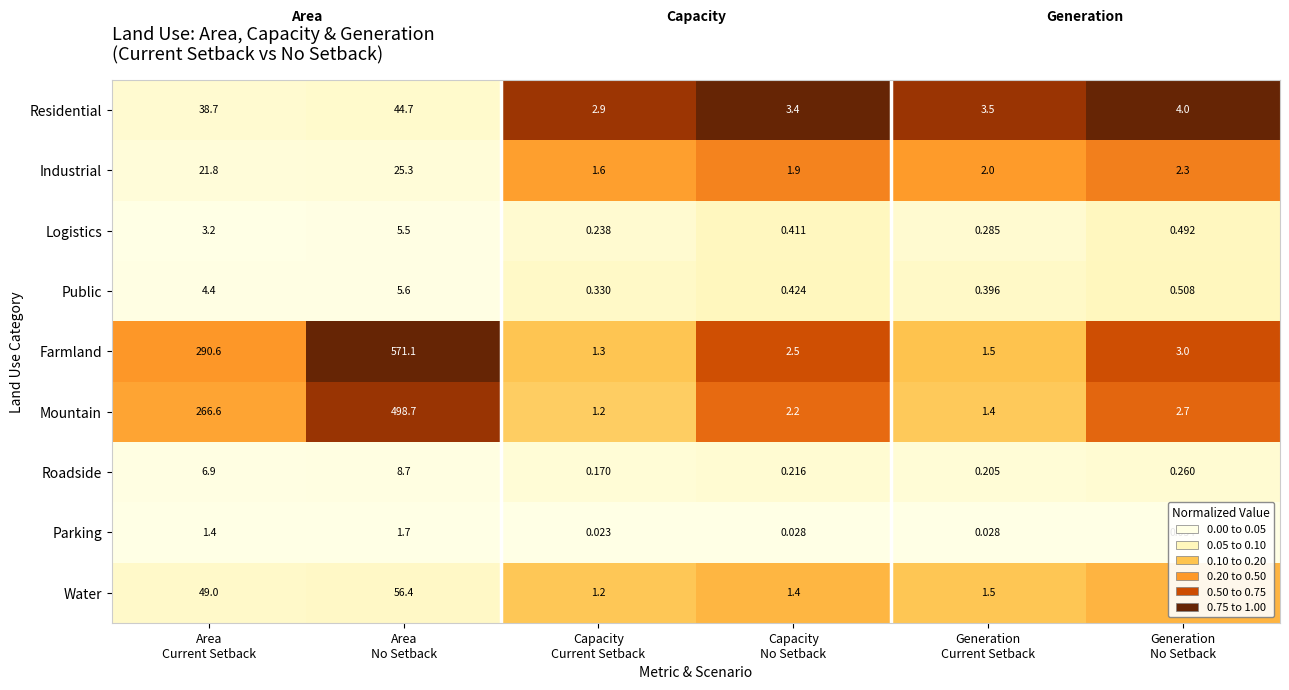

Rank the series by their maximum value, from lowest to highest.

Parking, Logistics, Public, Roadside, Industrial, Residential, Water, Mountain, Farmland